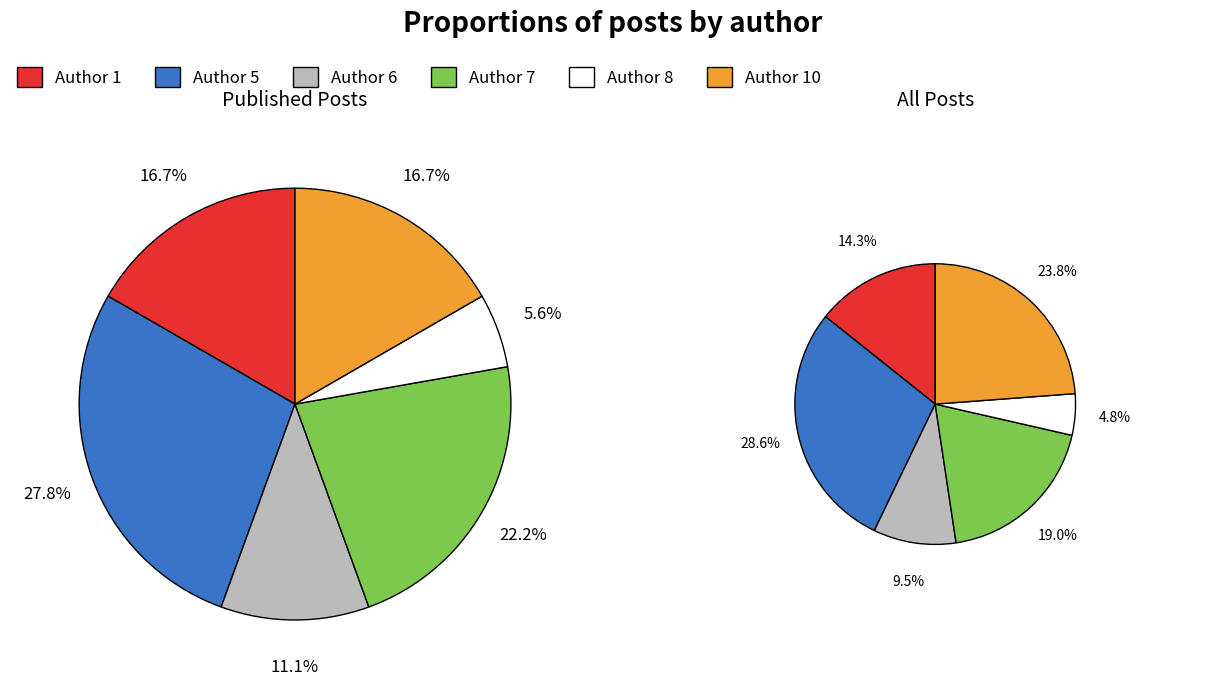

How many slices are in this pie chart?

6